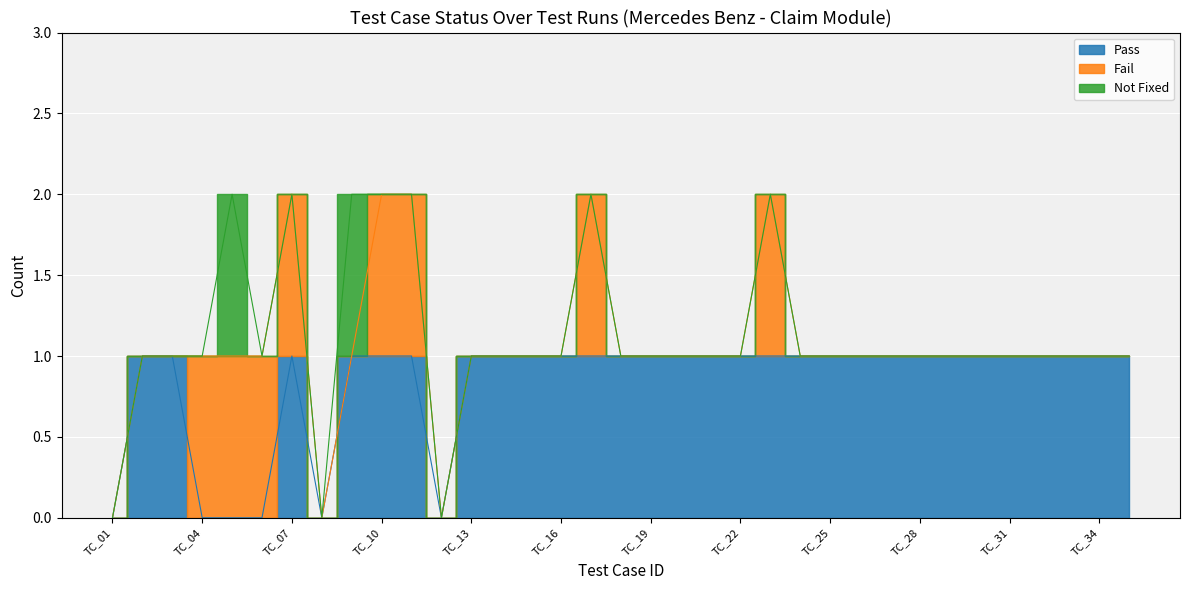

Which has a higher value, TC_32 or TC_34?

TC_32